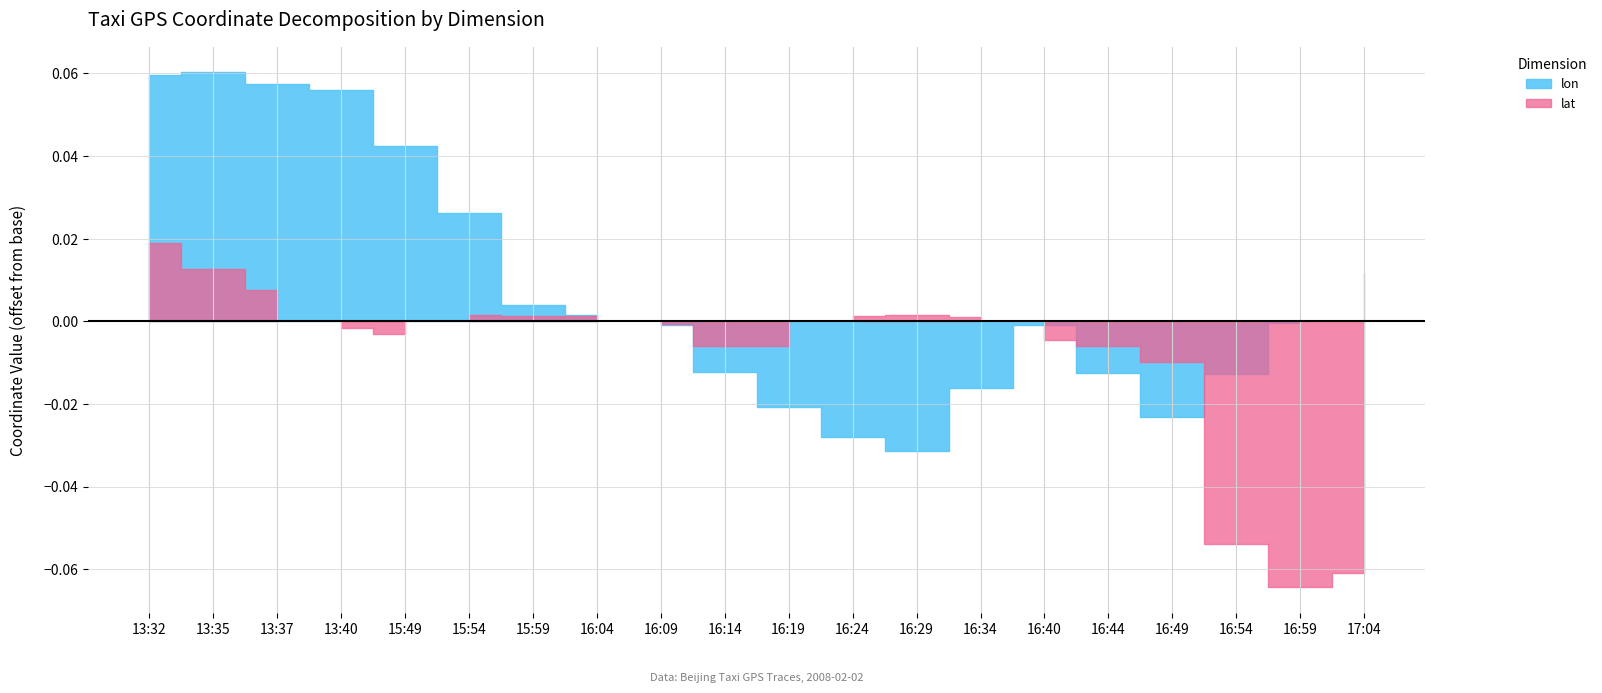

Rank the categories by lat value from lowest to highest.

16:59, 17:04, 16:54, 16:49, 16:44, 16:14, 16:19, 16:40, 15:49, 13:40, 16:09, 16:34, 15:59, 16:24, 16:04, 15:54, 16:29, 13:37, 13:35, 13:32